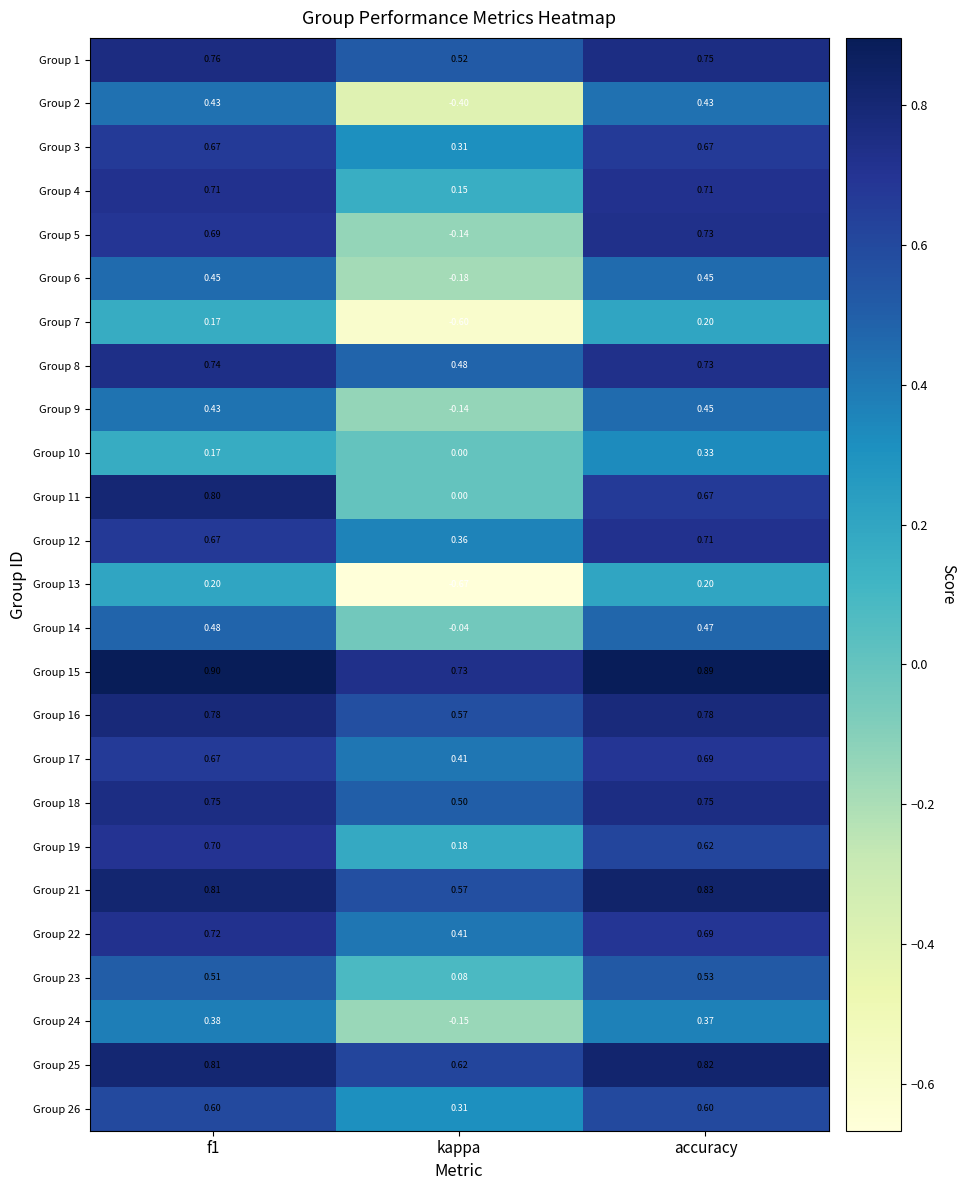

Which series has the largest range (max minus min)?

Group 13